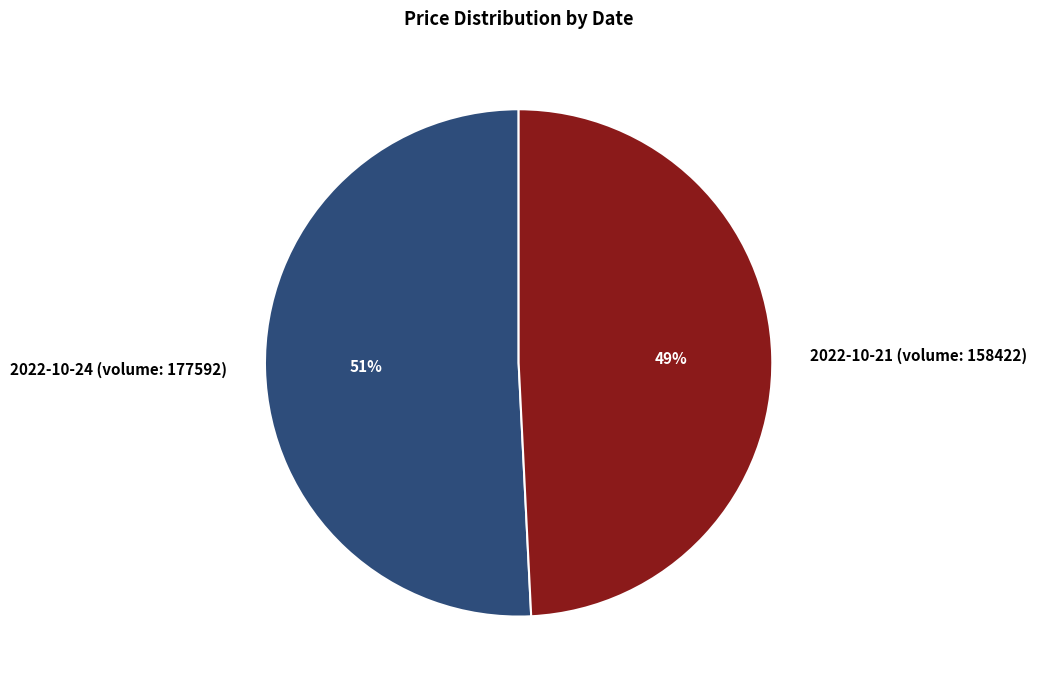

Which slice is the largest?

2022-10-24 (volume: 177592)